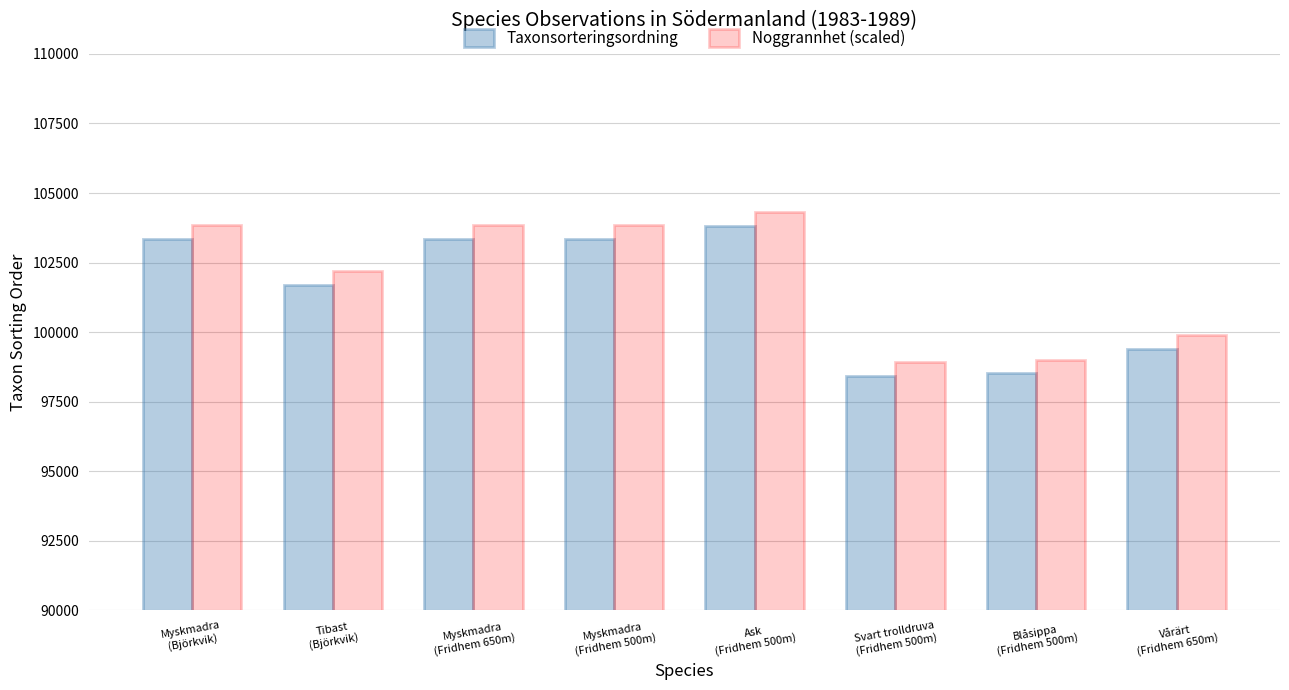

What is the value of the Taxonsorteringsordning bar at the 1st from the left?

103345.0